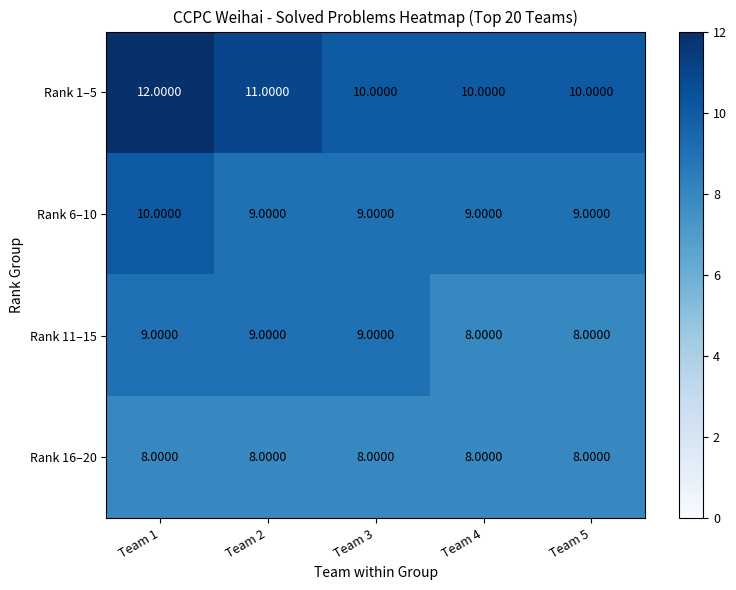

What is the minimum value shown in the chart?

8